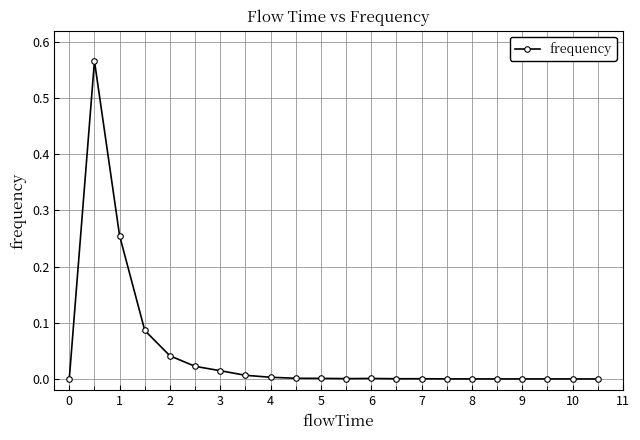

What is the sum of all values?

1.0